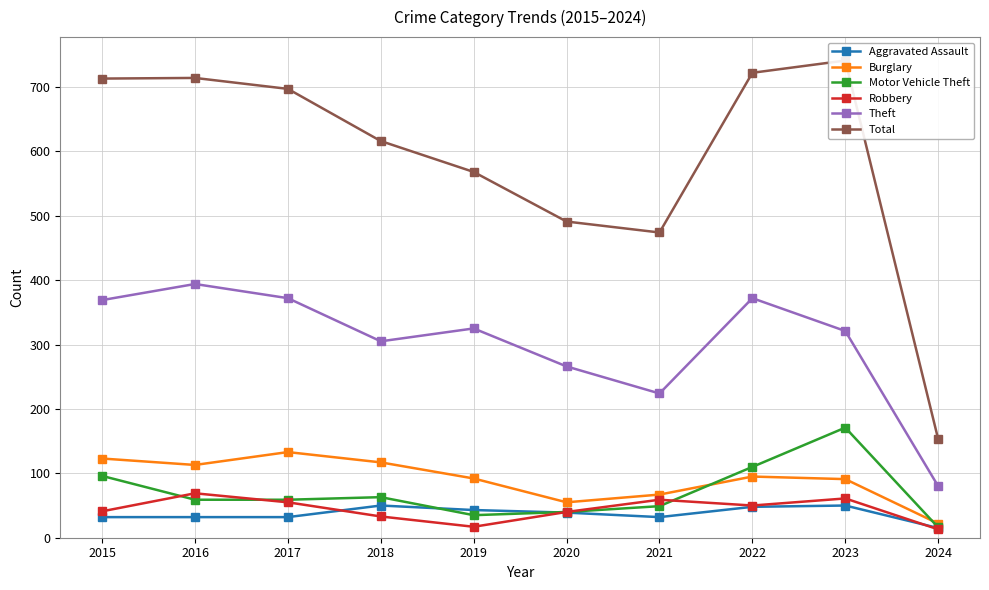

At which label does Motor Vehicle Theft reach its minimum?

2024